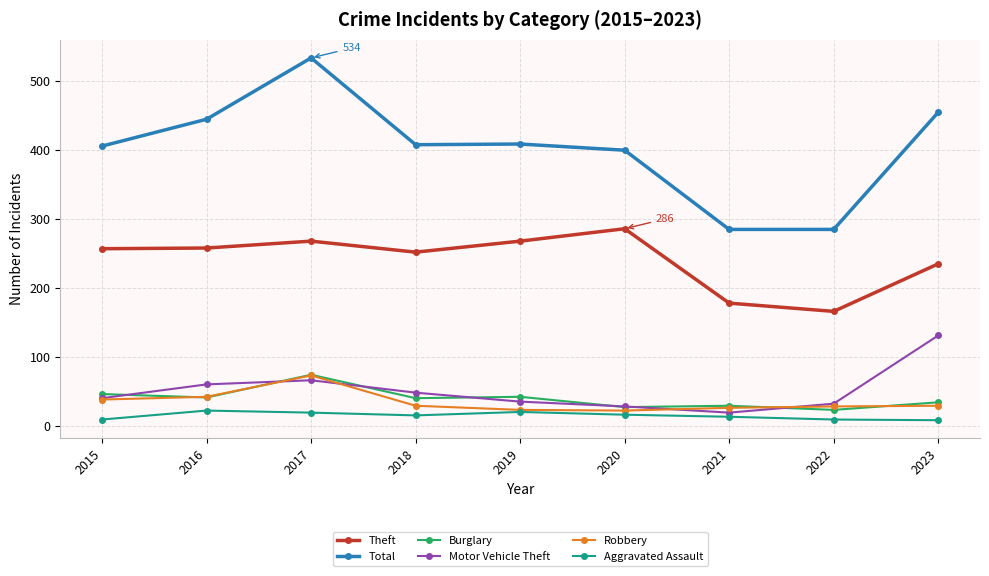

True or false: Motor Vehicle Theft has more than 0 points higher than both neighbors.

True